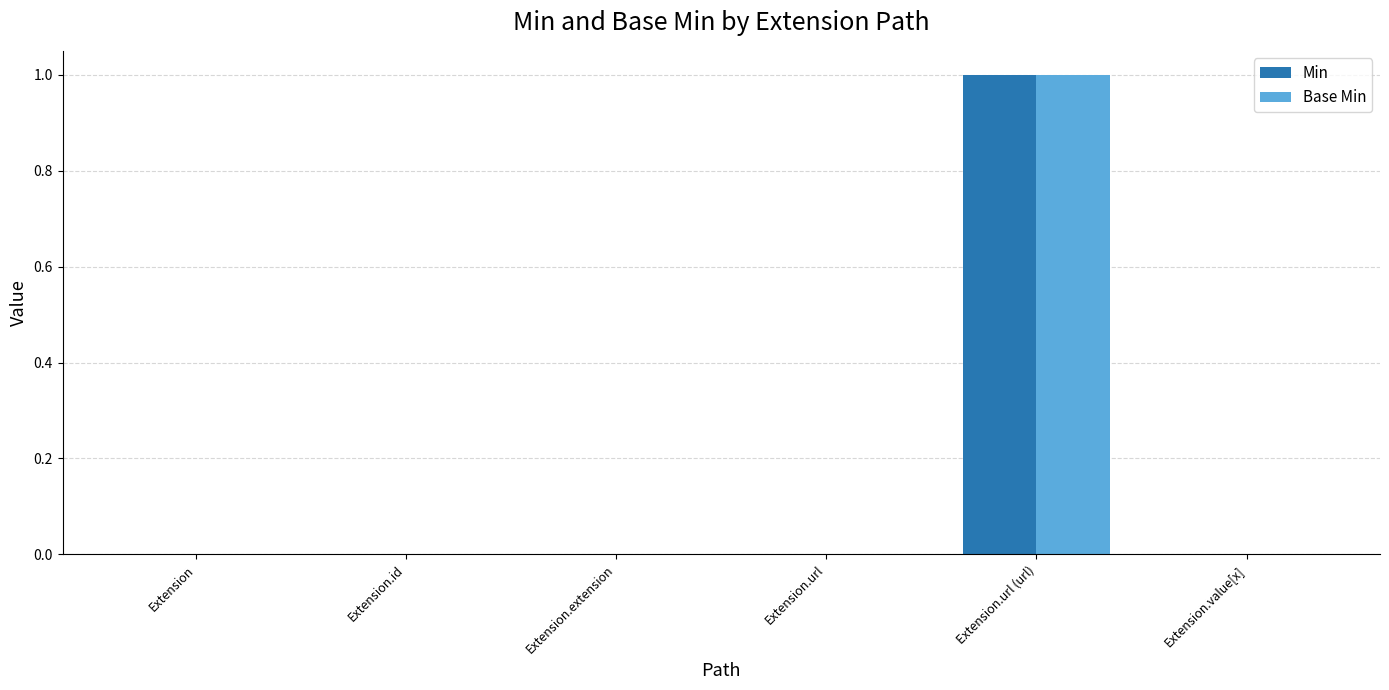

At which category is the sum across all series the highest?

Extension.url (url)